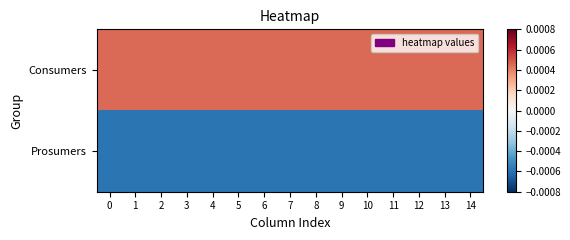

Which has a higher value, 3 or 7?

3